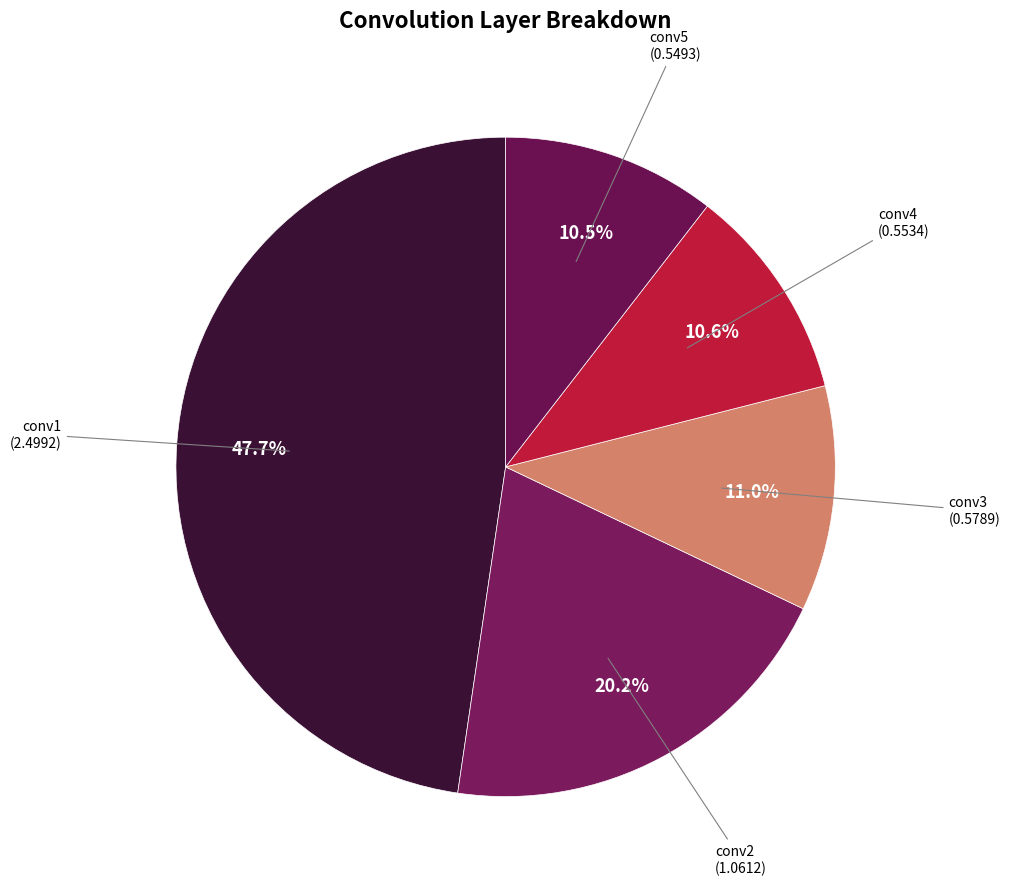

To the nearest percent, what portion does conv2 represent?

20%